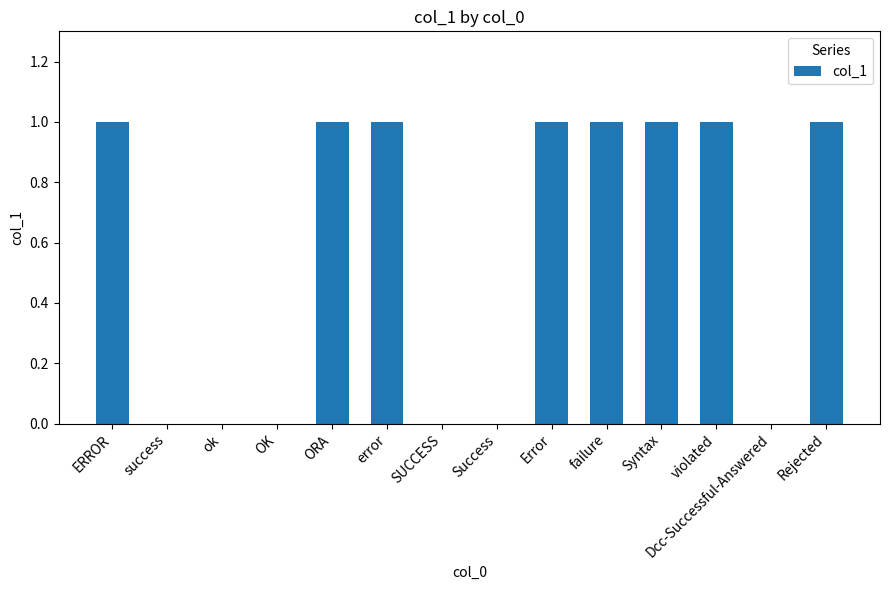

Between SUCCESS and failure, which is larger?

failure